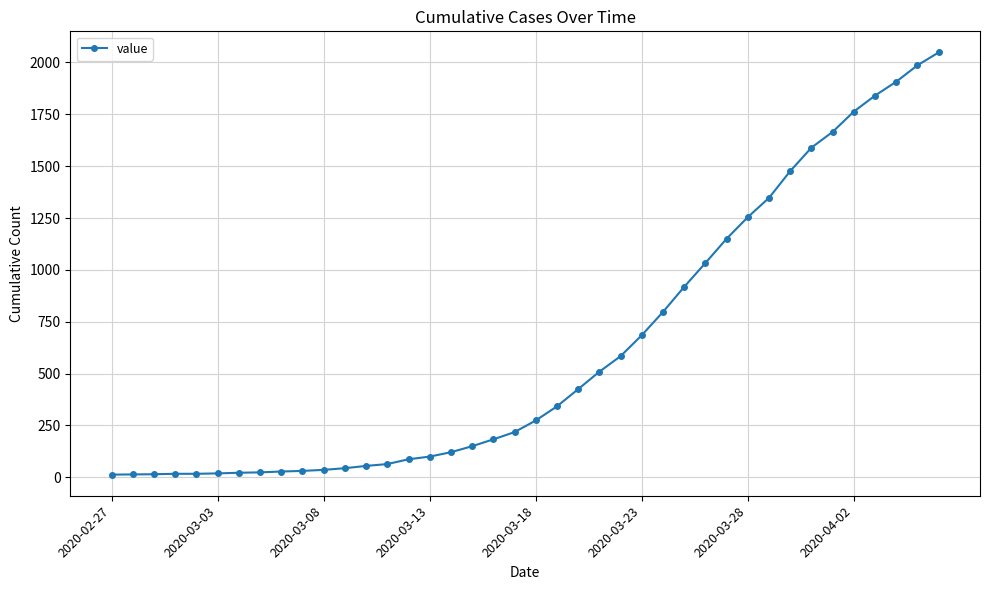

What is the sum of all values?

24850